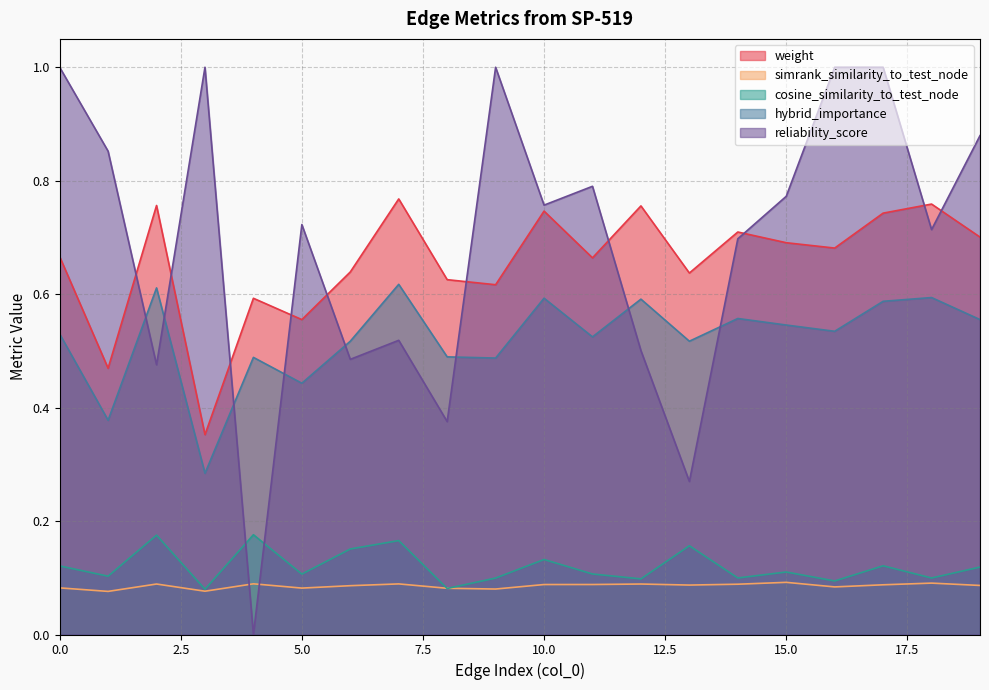

Which has a higher value, 1 or 12?

12